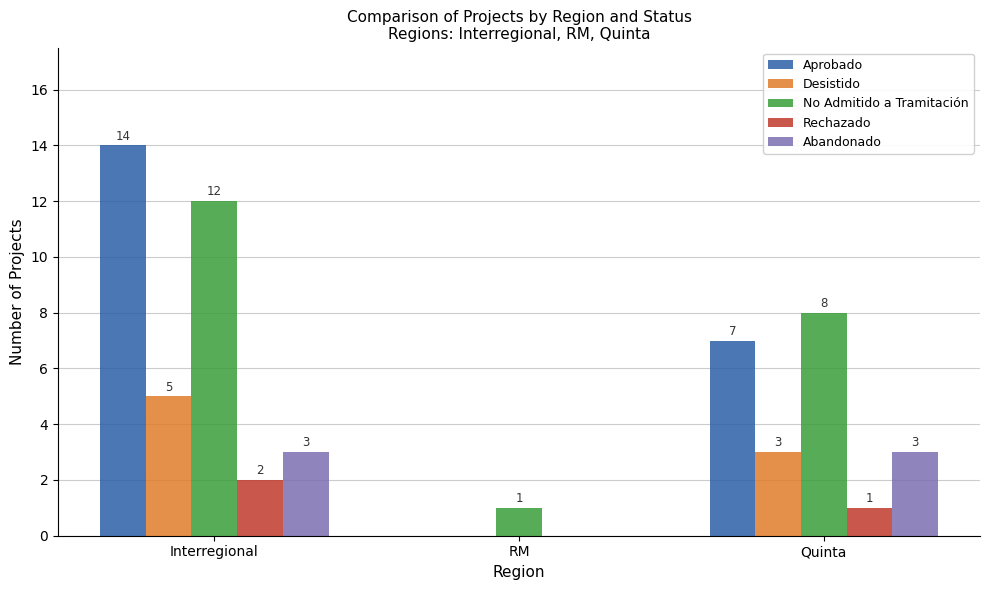

What is the sum of the Abandonado values at RM and Interregional?

3